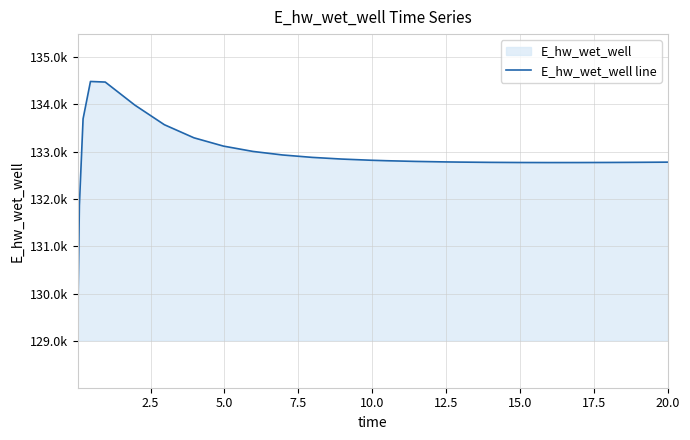

What is the maximum value shown in the chart?

134482.1